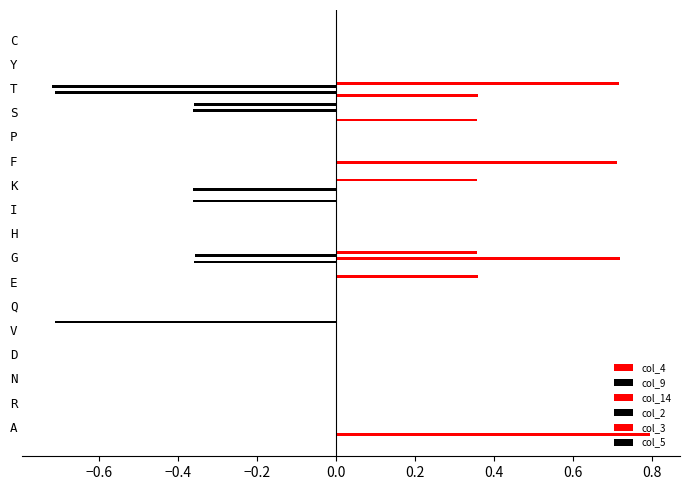

Reading right to left, list all the values displayed in this chart.

col_4: 0.0	0.0	0.4	0.4	0.0	0.0	0.0	0.0	0.0	0.0	0.0	0.0	0.0	0.0	0.0	0.0	0.8
col_9: 0.0	0.0	-0.7	0.0	0.0	0.0	-0.4	0.0	0.0	-0.4	0.0	0.0	0.0	0.0	0.0	0.0	0.0
col_14: 0.0	0.0	0.0	0.0	0.0	0.7	0.0	0.0	0.0	0.7	0.0	0.0	0.0	0.0	0.0	0.0	0.0
col_2: 0.0	0.0	-0.7	-0.4	0.0	0.0	0.0	0.0	0.0	-0.4	0.0	0.0	0.0	0.0	0.0	0.0	0.0
col_3: 0.0	0.0	0.7	0.0	0.0	0.0	0.4	0.0	0.0	0.4	0.4	0.0	0.0	0.0	0.0	0.0	0.0
col_5: 0.0	0.0	0.0	-0.4	0.0	0.0	0.0	-0.4	0.0	0.0	0.0	0.0	-0.7	0.0	0.0	0.0	0.0